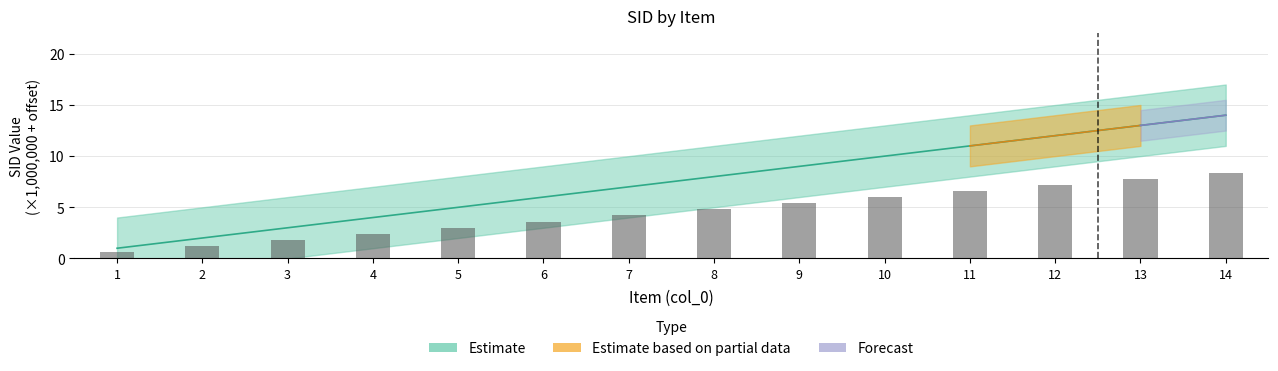

Are the bars grouped side by side (vs. stacked)?

No